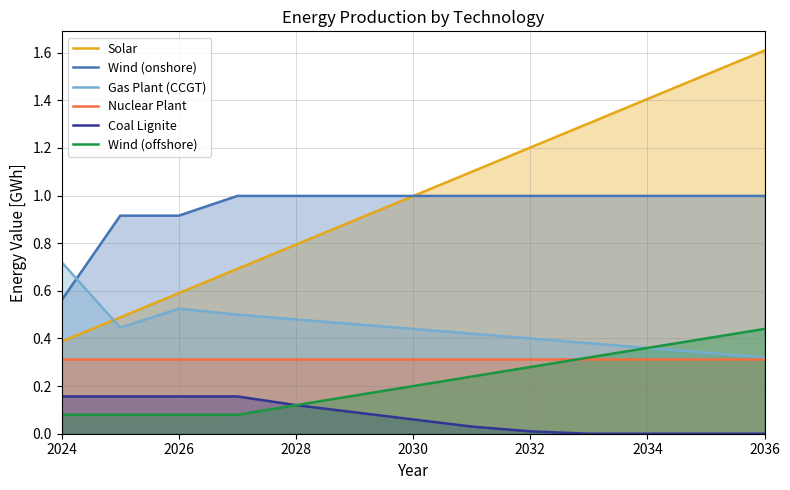

Is it true that Nuclear Plant equals 0.3 at 2030?

True